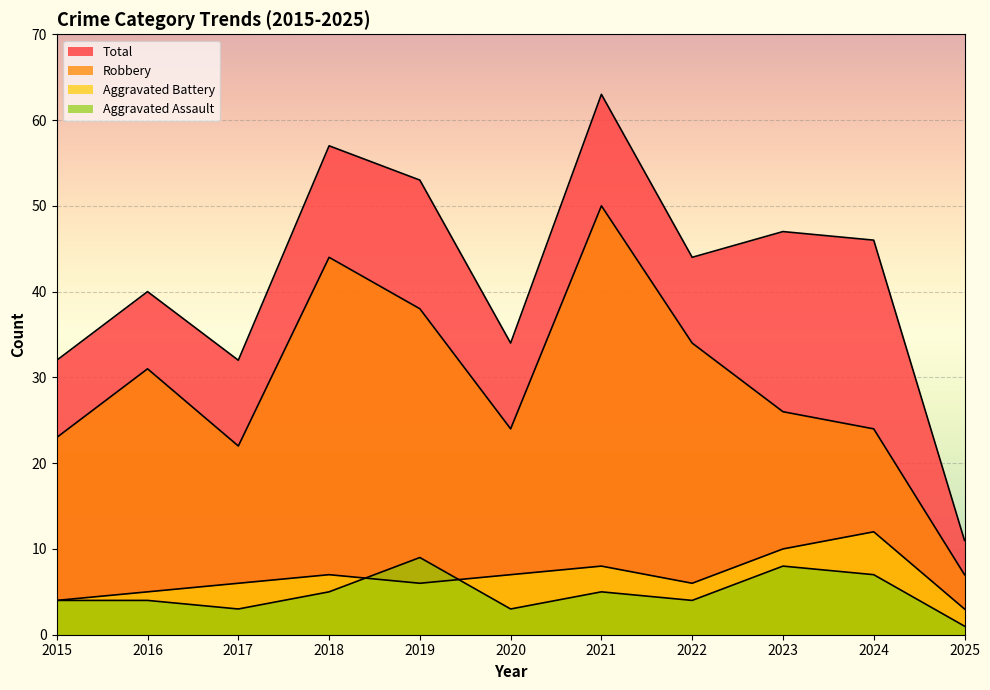

True or false: Aggravated Battery and Robbery intersect in this chart.

False